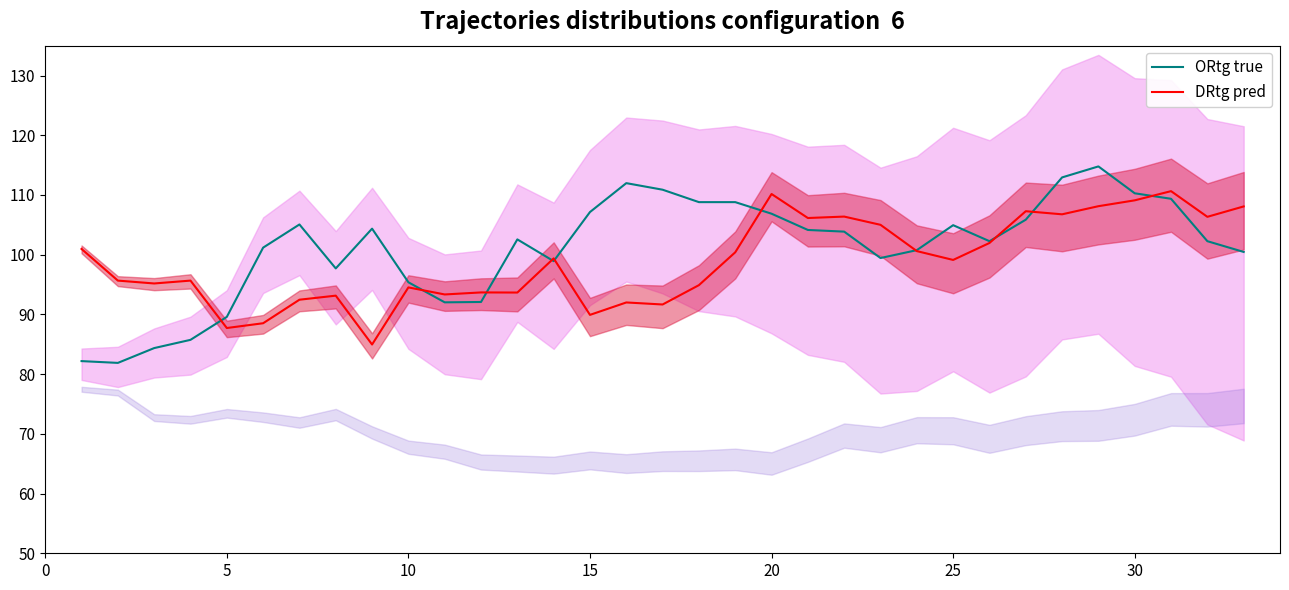

Rank the series at 16 from highest to lowest value.

ORtg true, DRtg pred